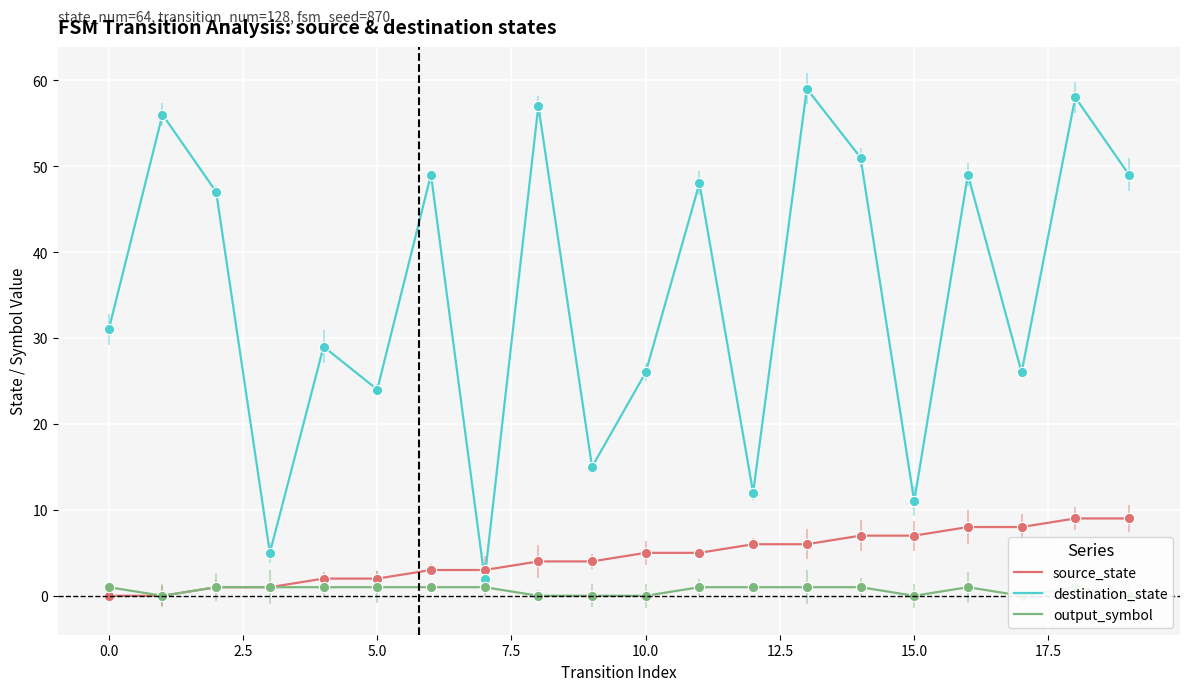

Which series has the largest total across all categories?

destination_state